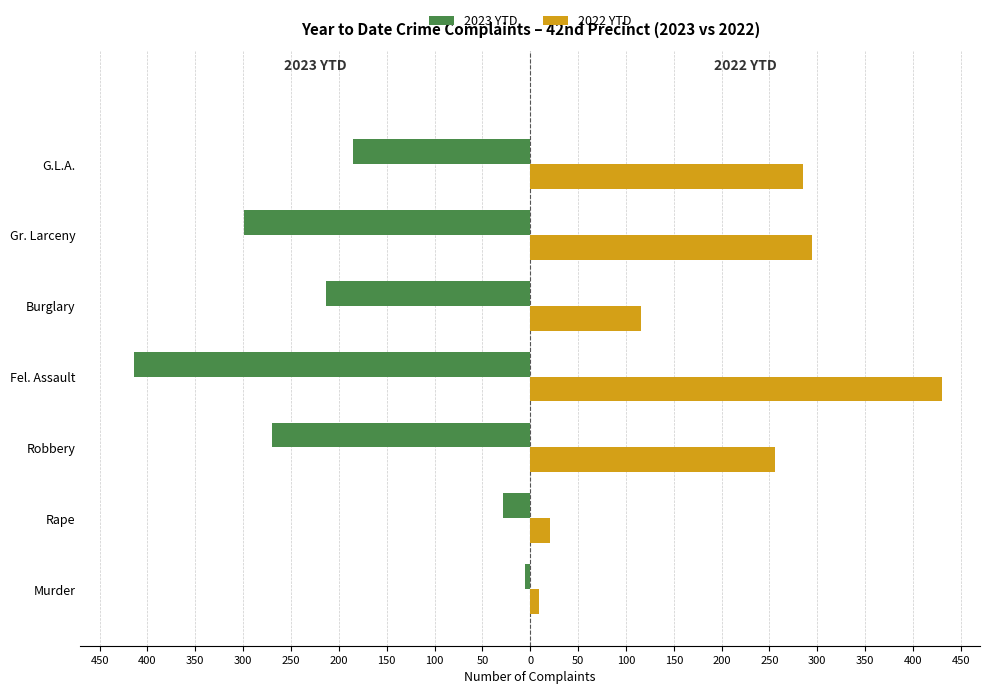

What is the value of the 2023 YTD bar at the 3rd from the left?

-270